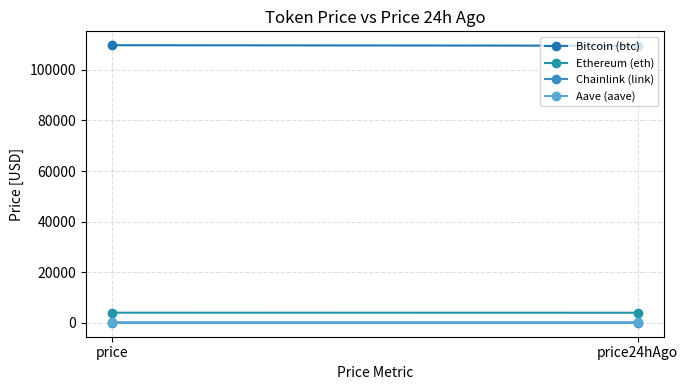

Between price and price24hAgo, which is larger?

price